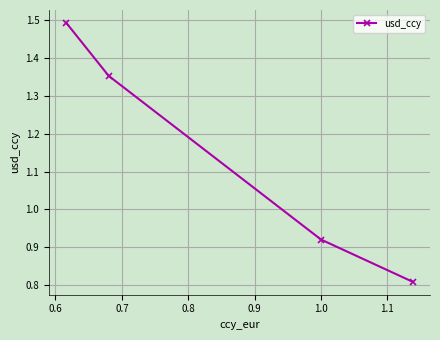

What is the greatest value displayed?

1.5